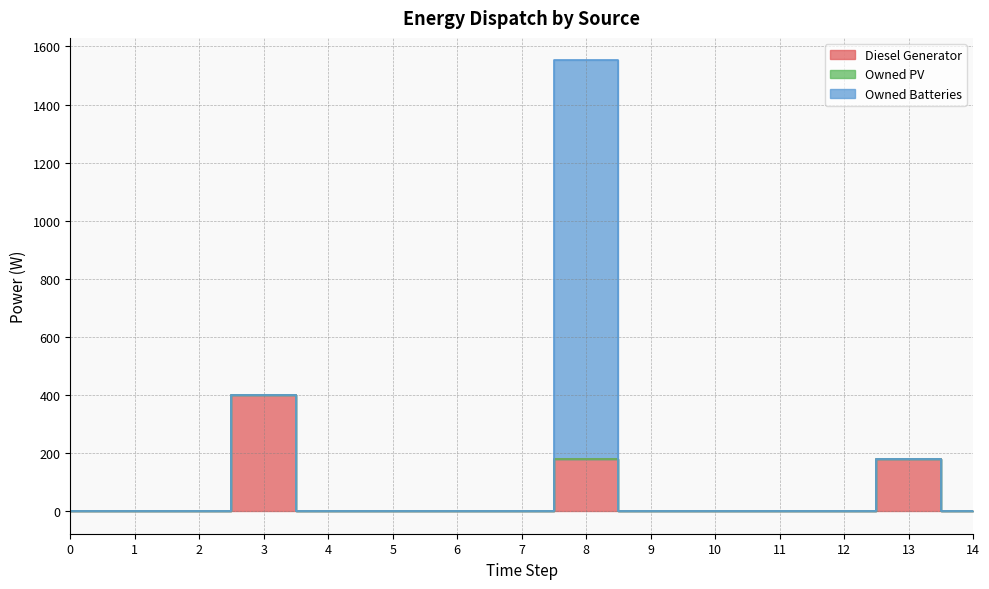

Reading left to right, list all the values displayed in this chart.

Diesel Generator: 0=0	1=0	2=0	3=400	4=0	5=0	6=0	7=0	8=178	9=0	10=0	11=0	12=0	13=178	14=0
Owned PV: 0=0	1=0	2=0	3=0	4=0	5=0	6=0	7=0	8=0	9=0	10=0	11=0	12=0	13=0	14=0
Owned Batteries: 0=0	1=0	2=0	3=0	4=0	5=0	6=0	7=0	8=1374	9=0	10=0	11=0	12=0	13=0	14=0